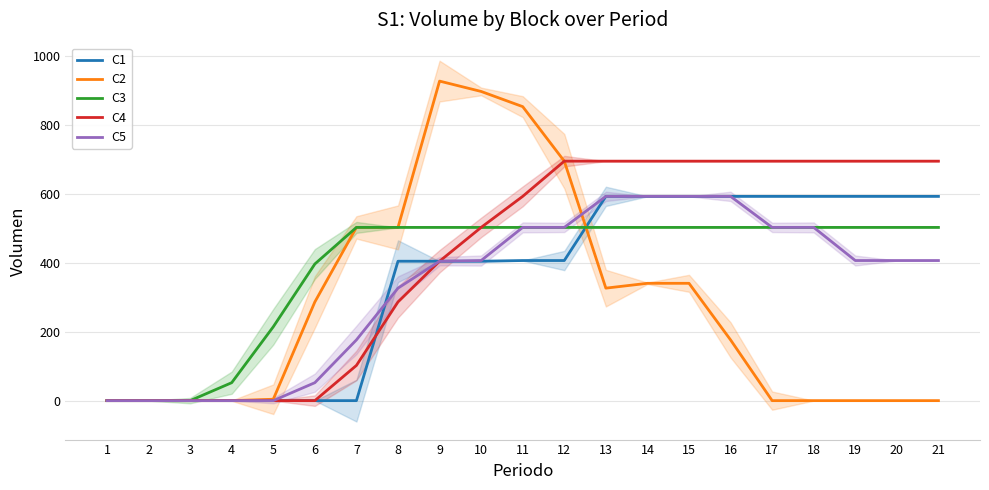

Which series has the widest spread of values?

C2